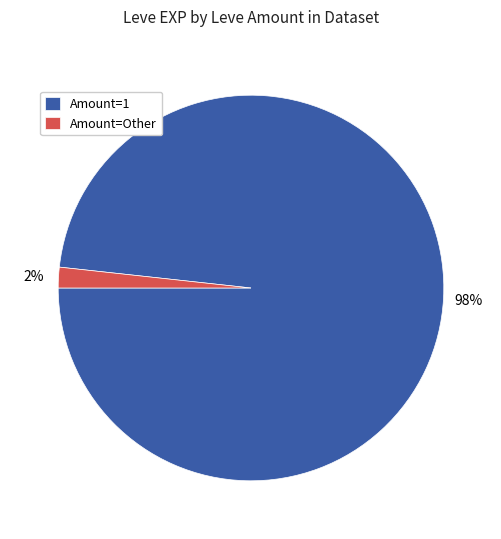

Rank the categories by value from highest to lowest.

Amount=1, Amount=Other